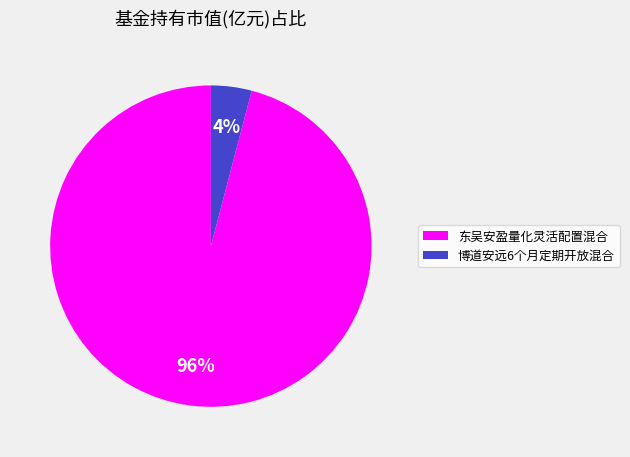

What is the majority slice?

东吴安盈量化灵活配置混合